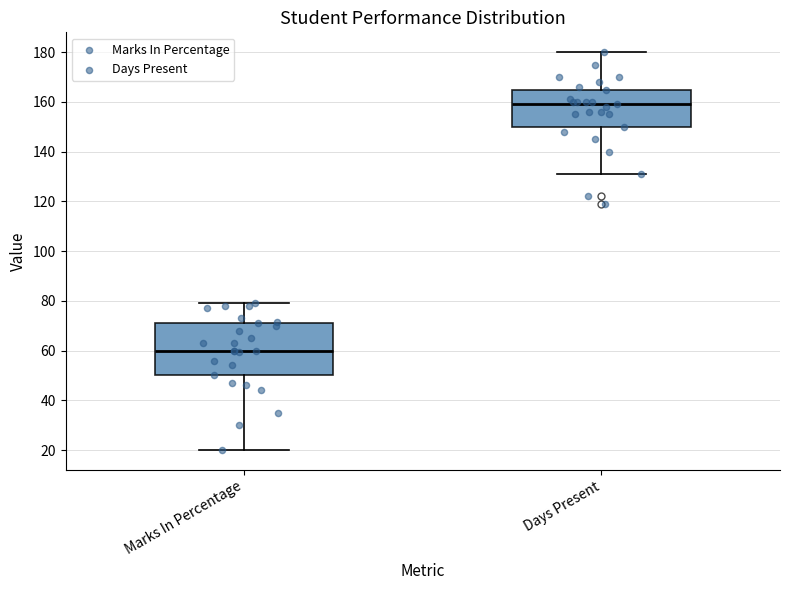

Comparing the boxes themselves (not the whiskers), which one is the tallest?

Marks In Percentage